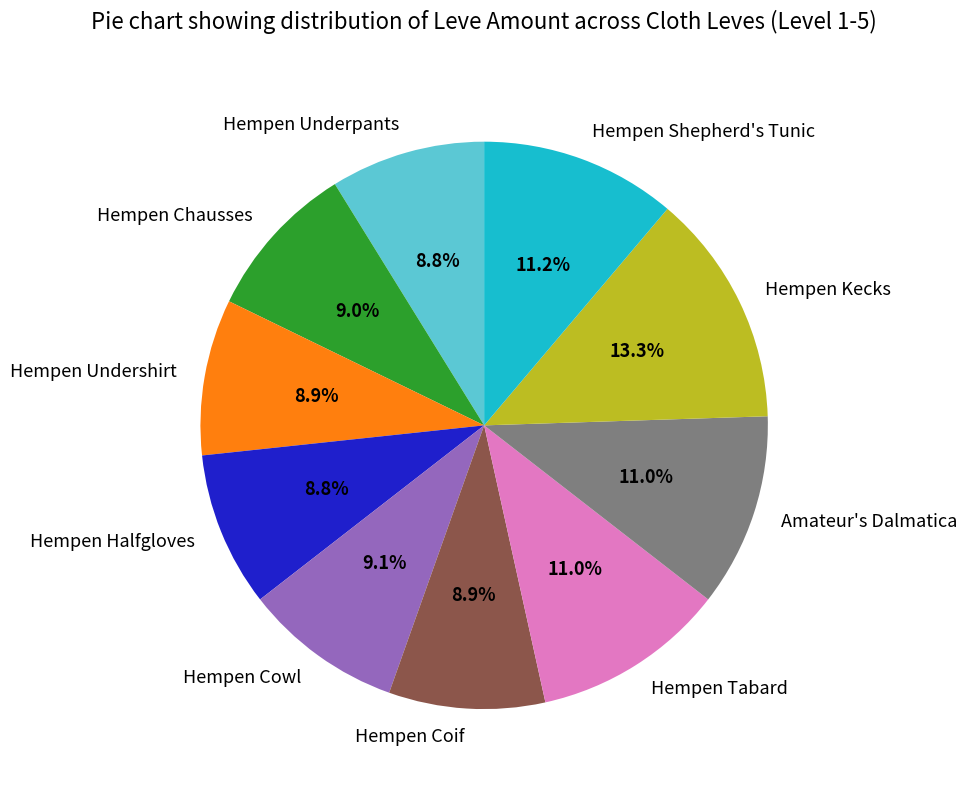

What is the ratio of the value at Hempen Underpants to the value at Hempen Shepherd's Tunic?

0.8